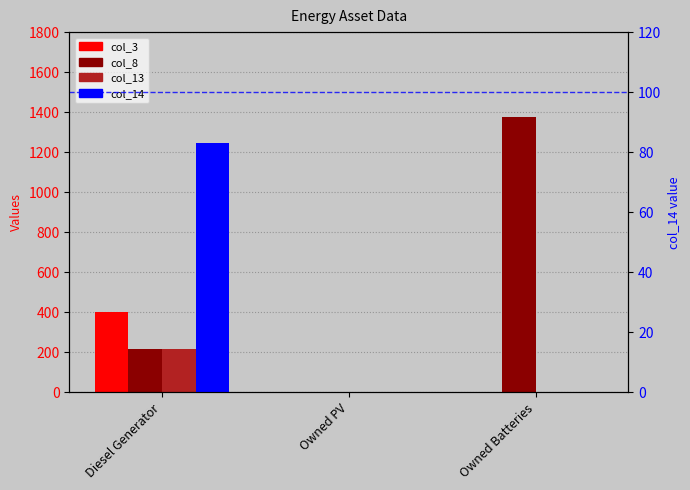

The col_8 series shows 306 at Diesel Generator. True or false?

False